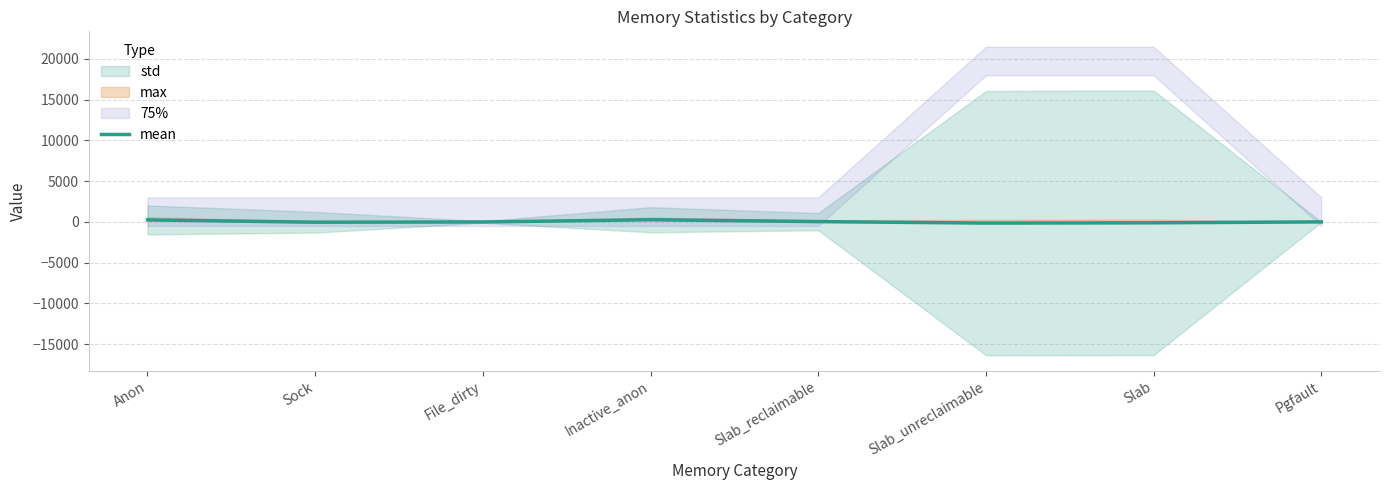

At which label does the data first exceed 0?

Anon